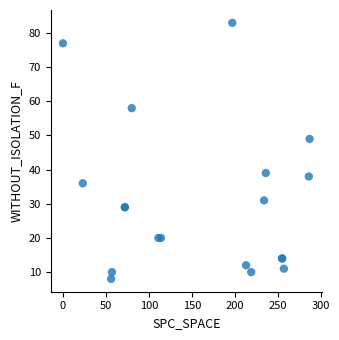

What Y value in the scatter plot is closest to 45?

49